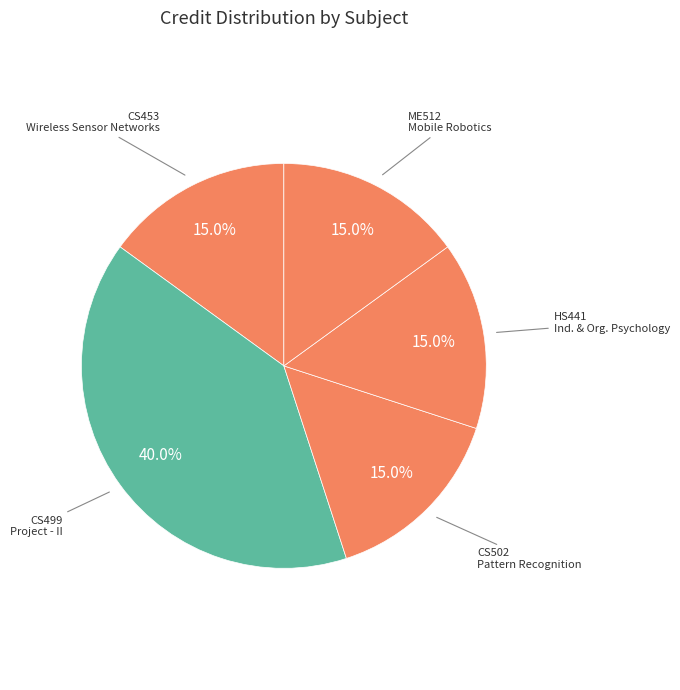

How many segments does this pie chart have?

5